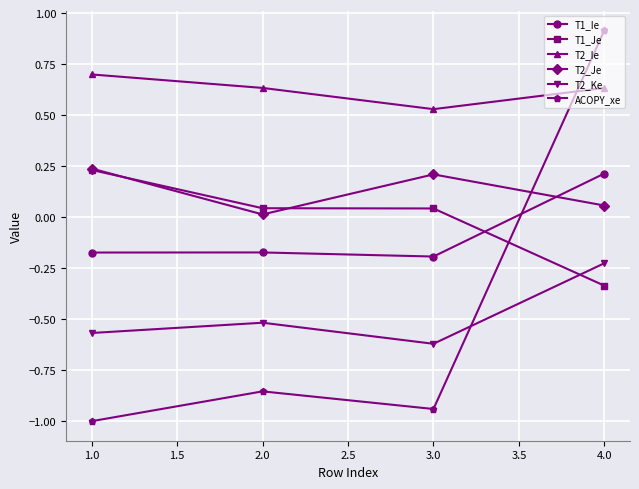

Which label corresponds to the largest value in the chart?

4.0